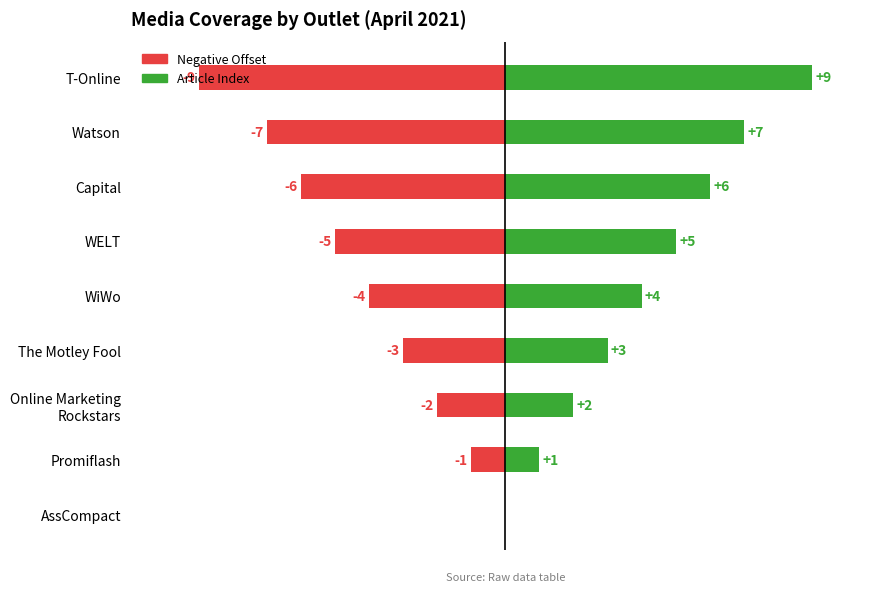

Which series changed the most between The Motley Fool and Capital?

Negative Offset